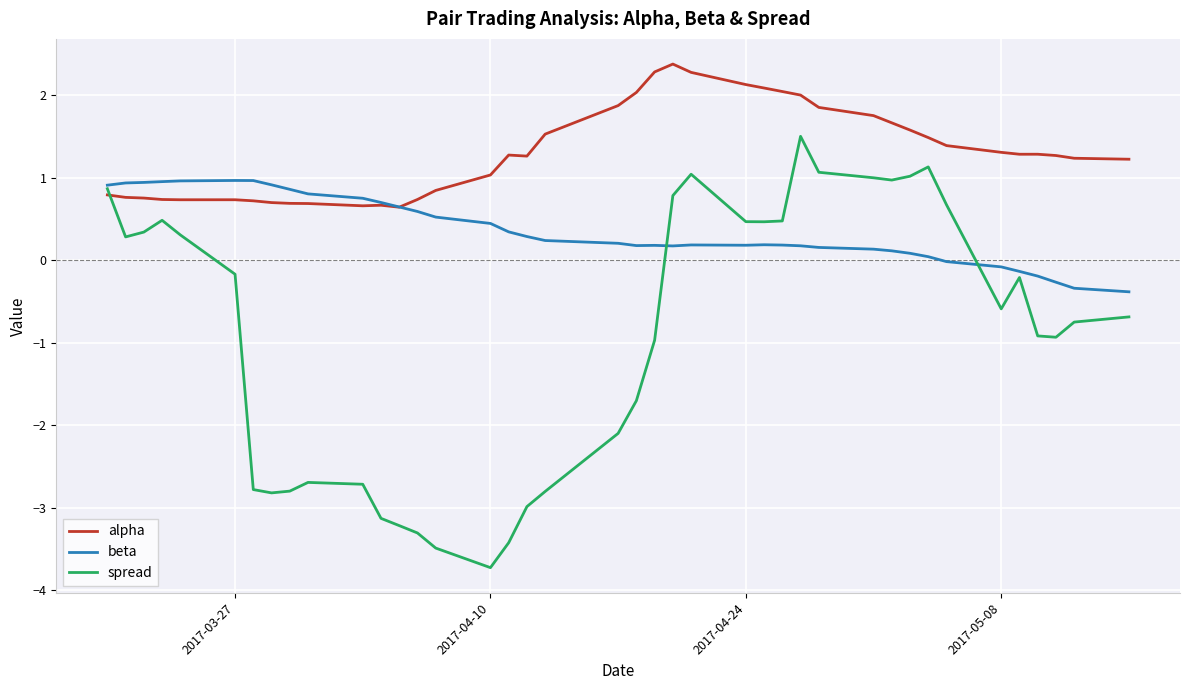

Which series has the largest range (max minus min)?

spread